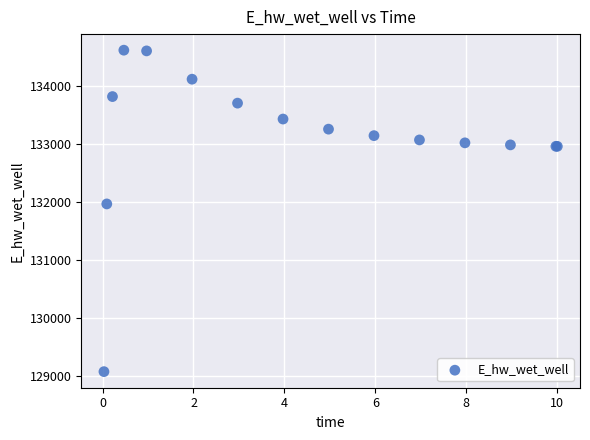

What Y value in the scatter plot is closest to 131846?

131967.1